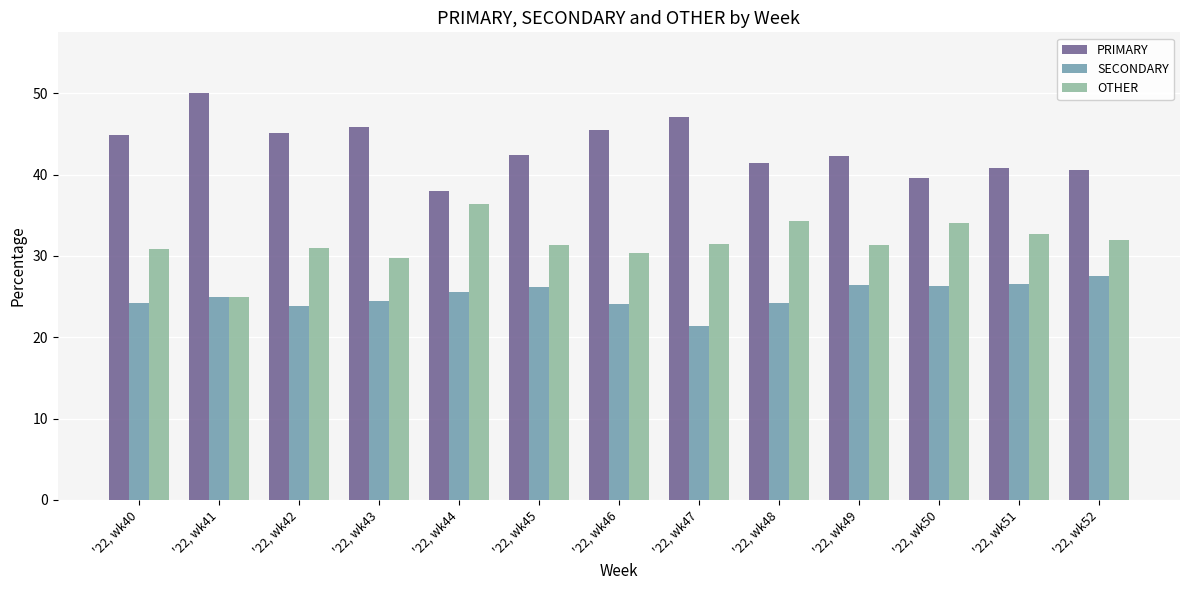

At which category does the chart reach its minimum across all series?

'22, wk47